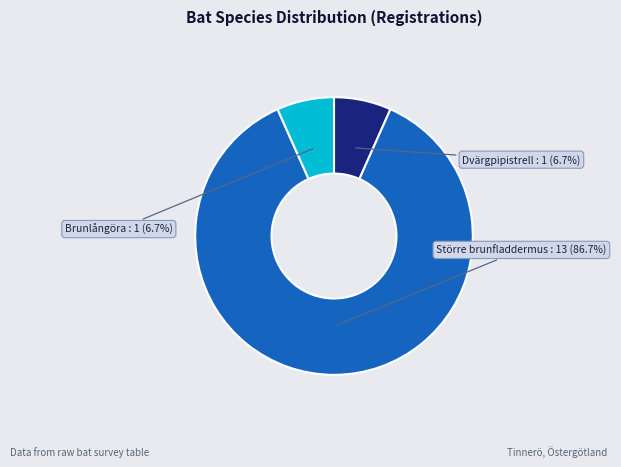

How many segments does this pie chart have?

3